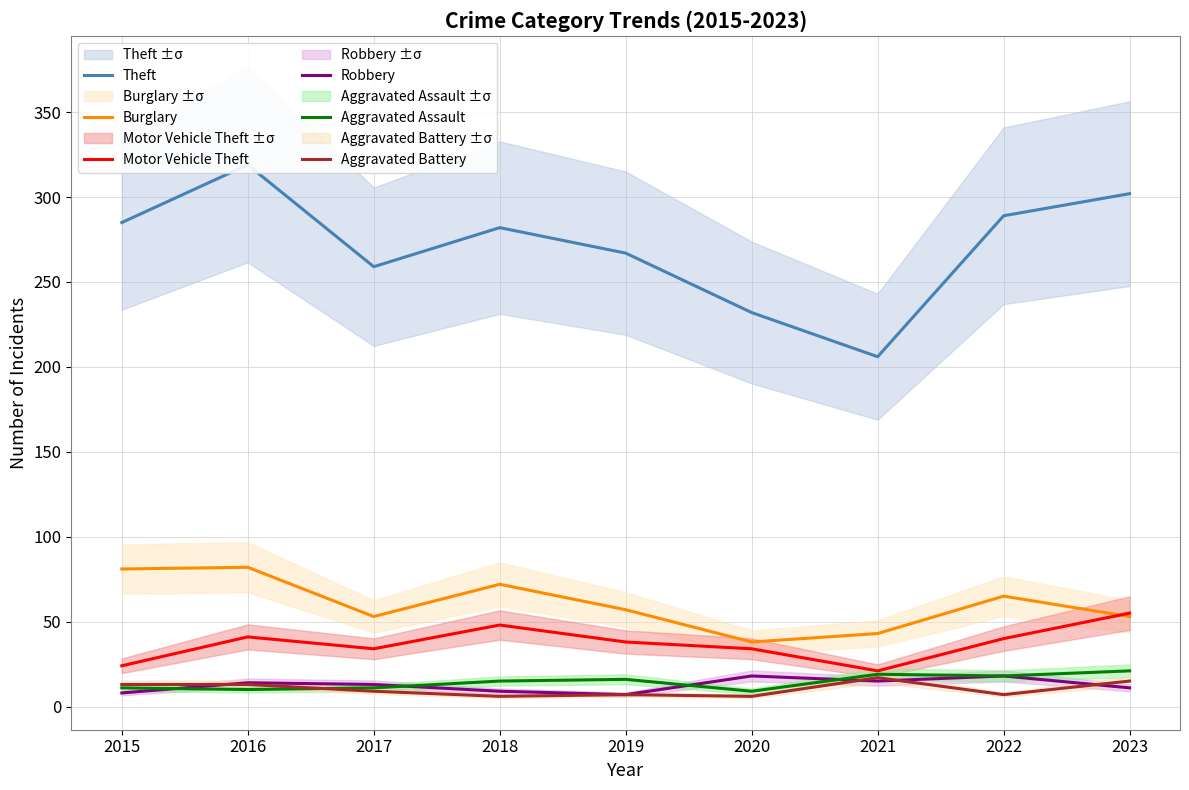

Is it true that Aggravated Assault equals 19 at 2021?

True